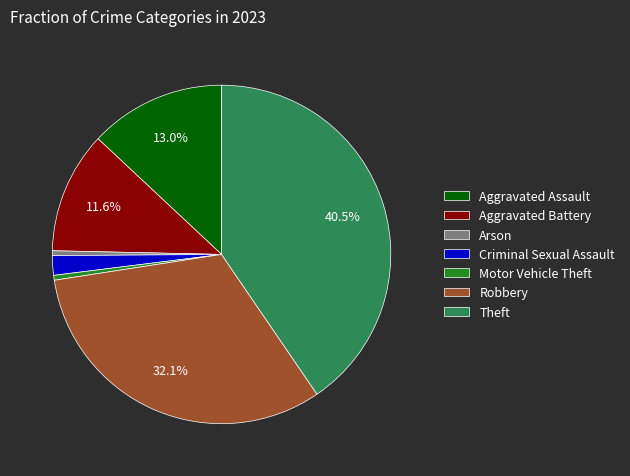

Which slice is the largest?

Theft